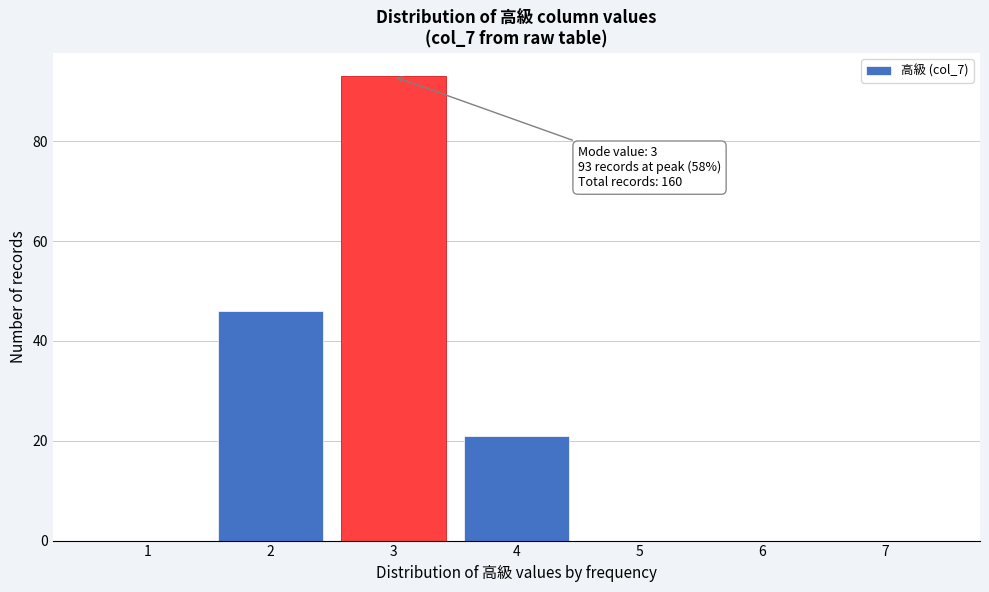

Reading left to right, list all the values displayed in this chart.

1=0	2=46	3=93	4=21	5=0	6=0	7=0